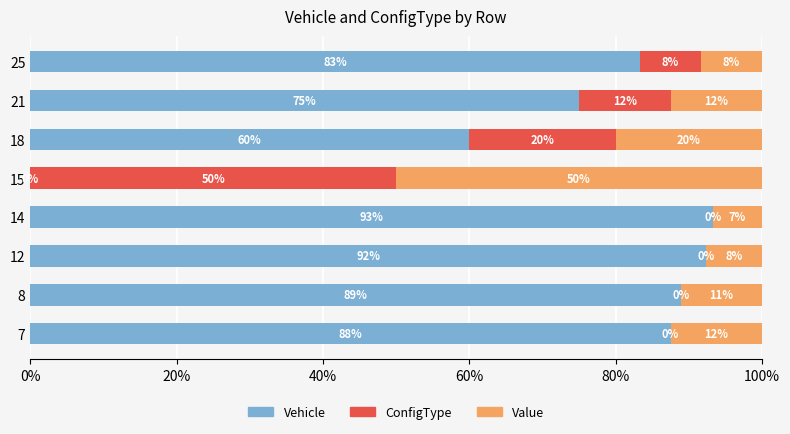

What is the total value across all series at 14?

100.0